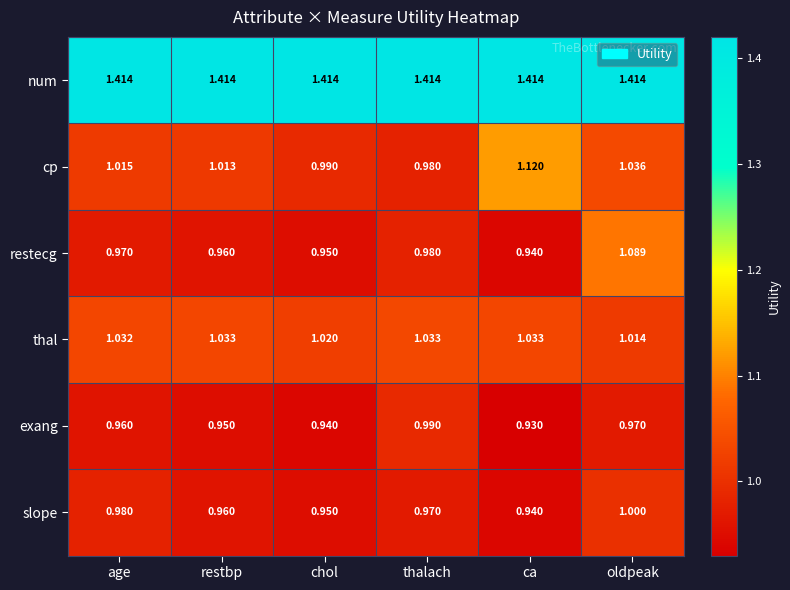

Which series has the largest range (max minus min)?

restecg